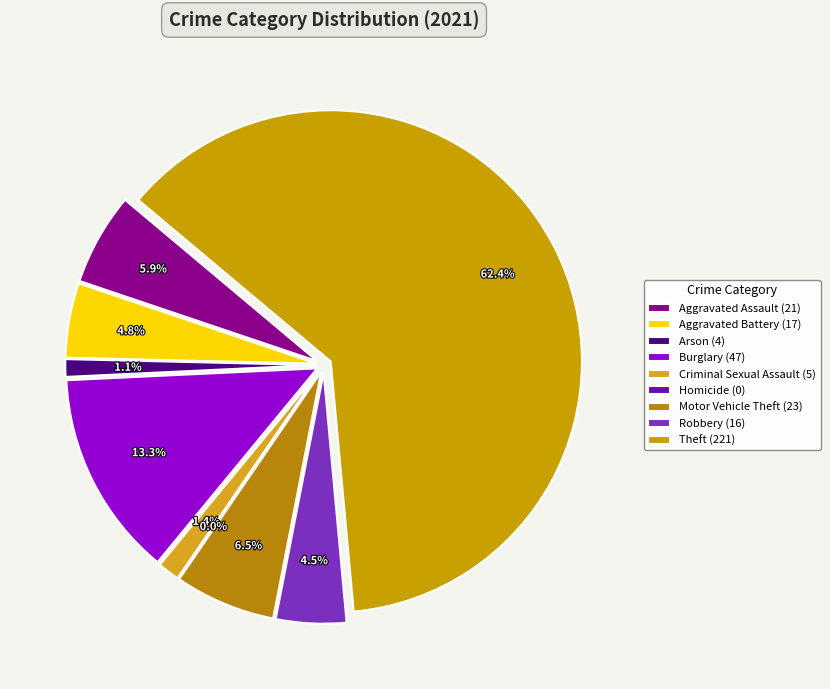

What is the largest slice in the pie chart?

Theft